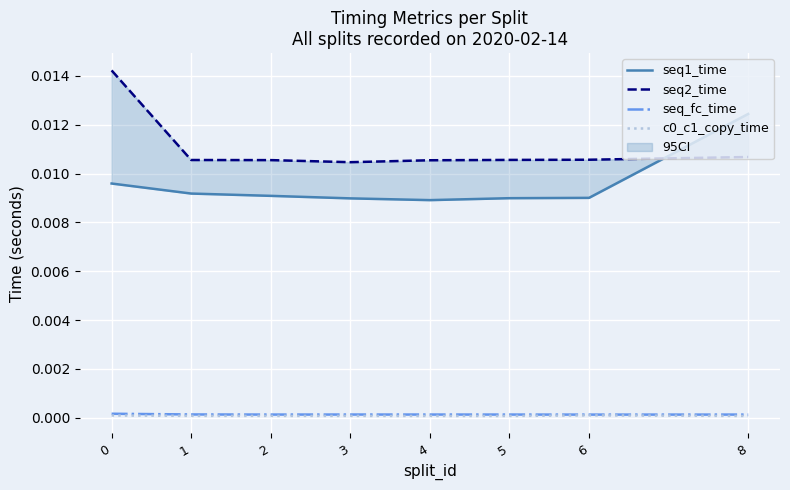

Which series has the largest total across all categories?

seq2_time